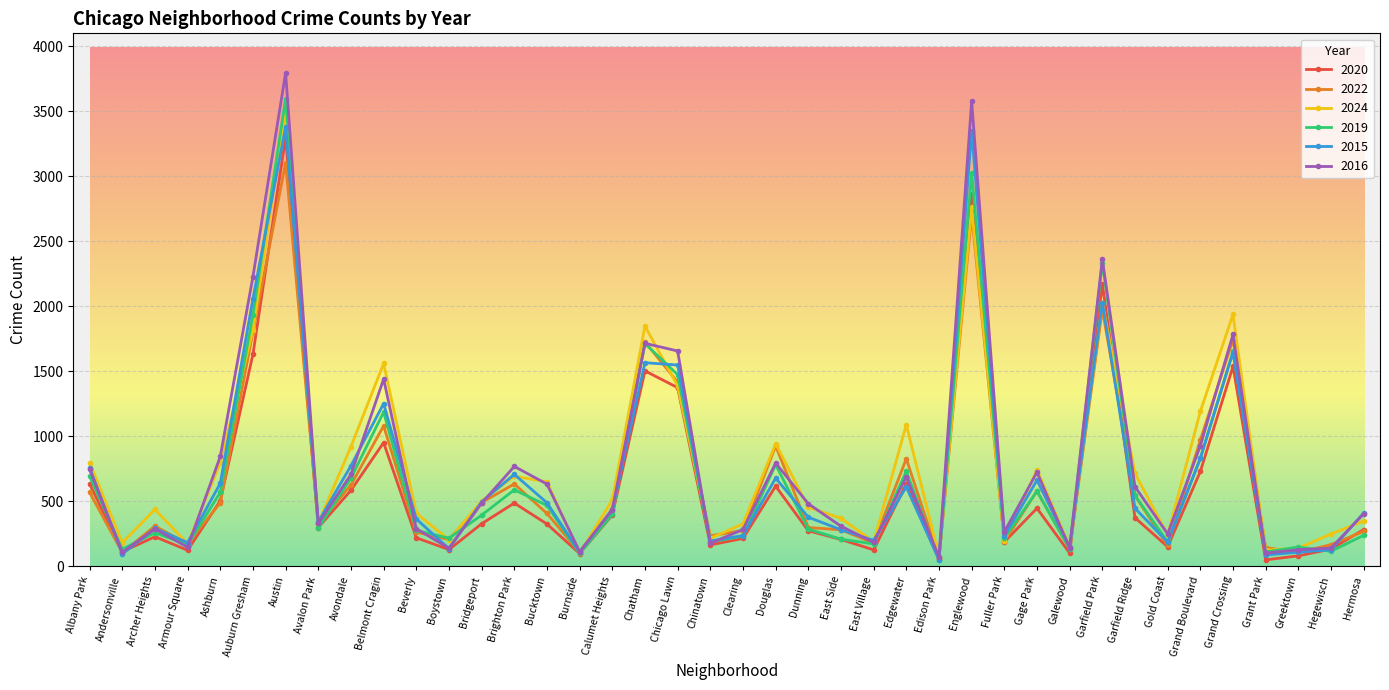

What is the label of the 34th point from the left?

Gold Coast